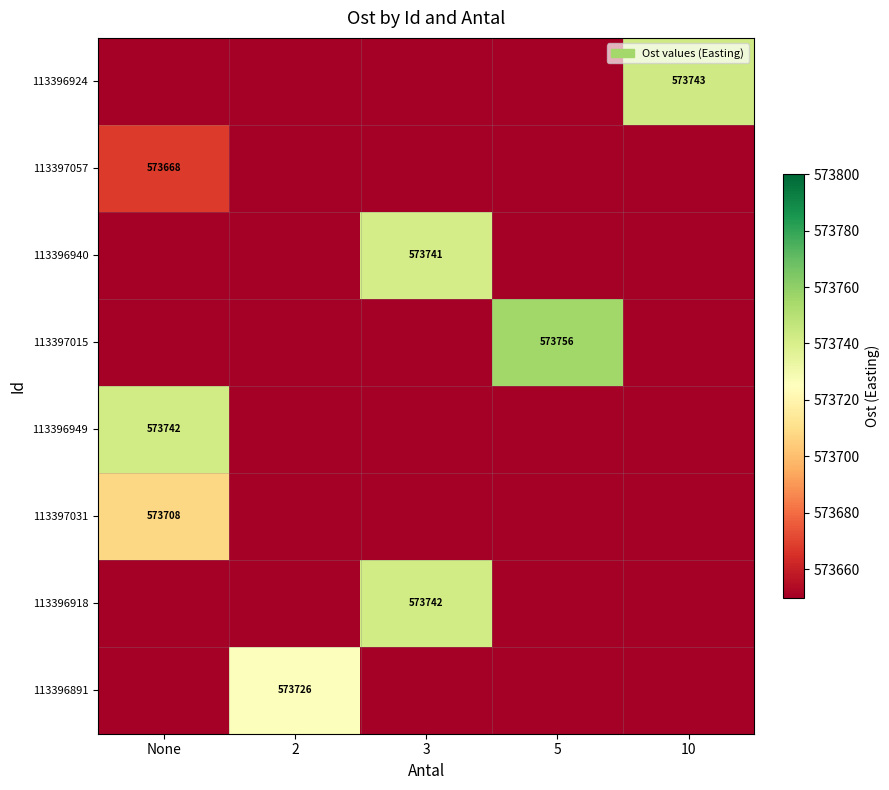

The value of 113396949 at None is 573742. True or false?

True